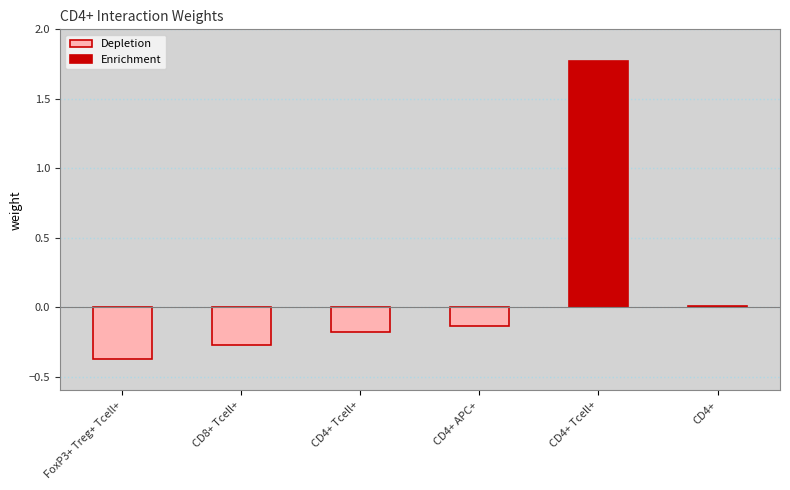

What is the difference between the values at CD4+ Tcell+ and CD4+ Tcell+?

2.0